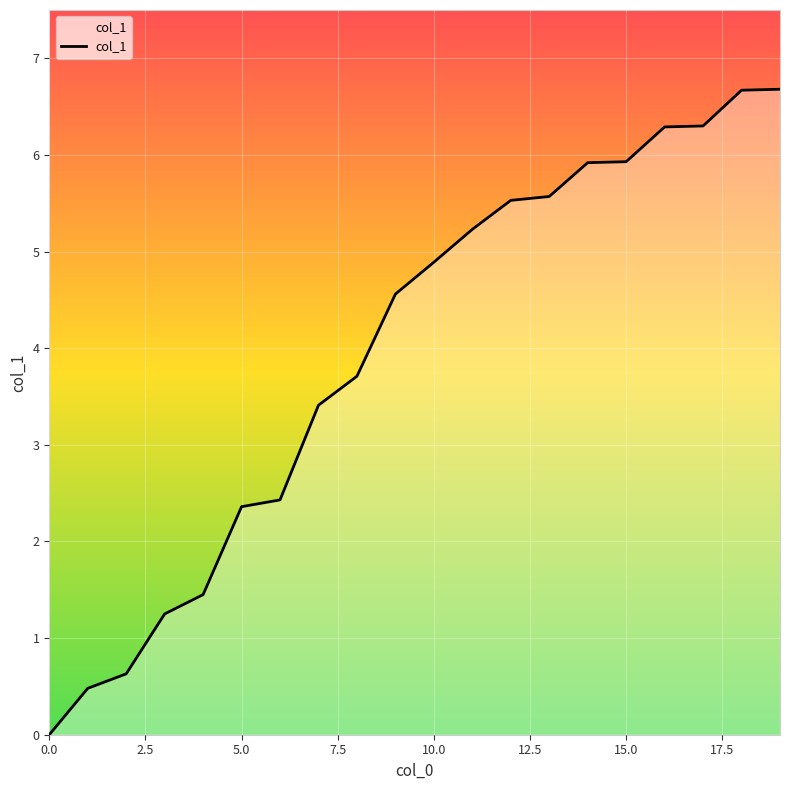

Does the chart have visible grid lines?

Yes